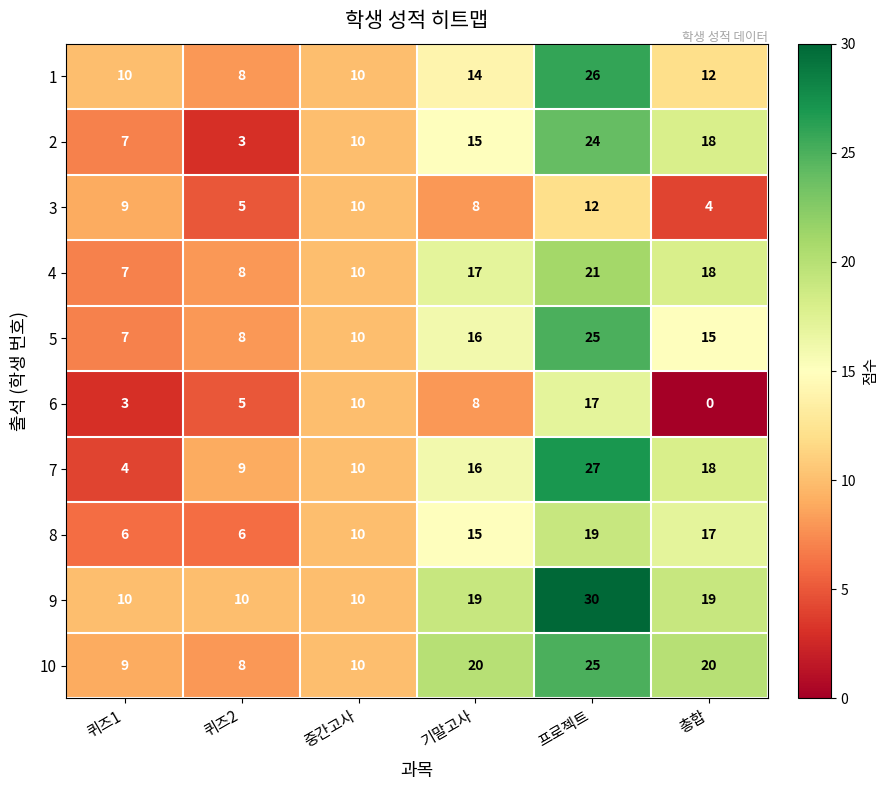

Read the 3 value at 총합.

4